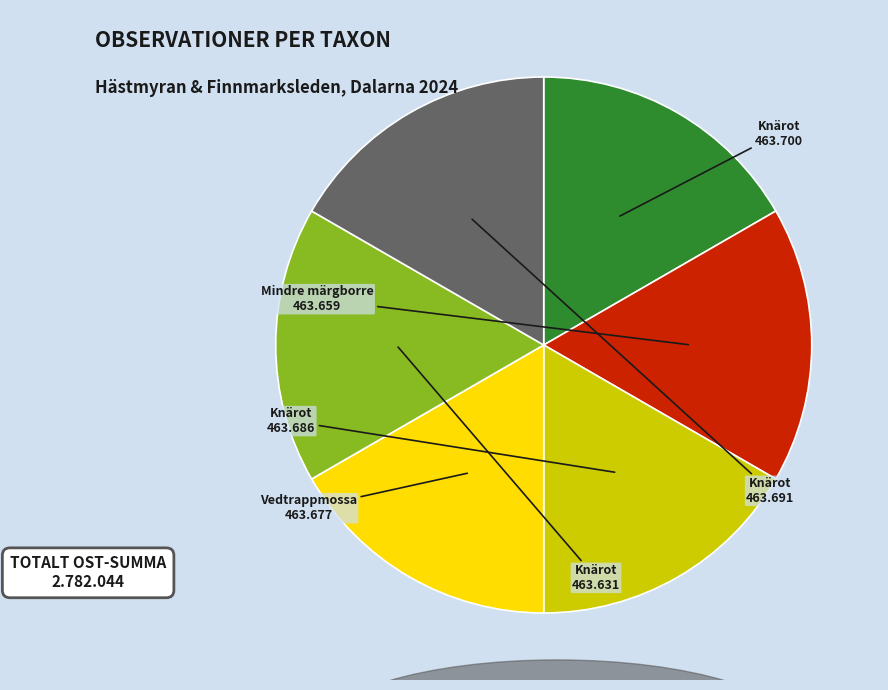

Is there any slice that represents more than half of the pie?

No